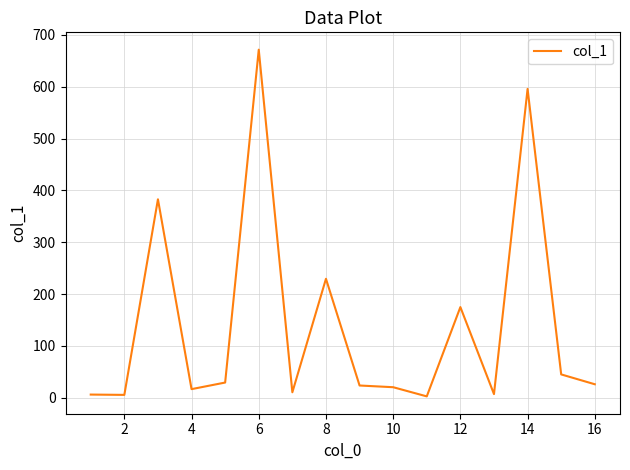

What is the greatest value displayed?

671.5